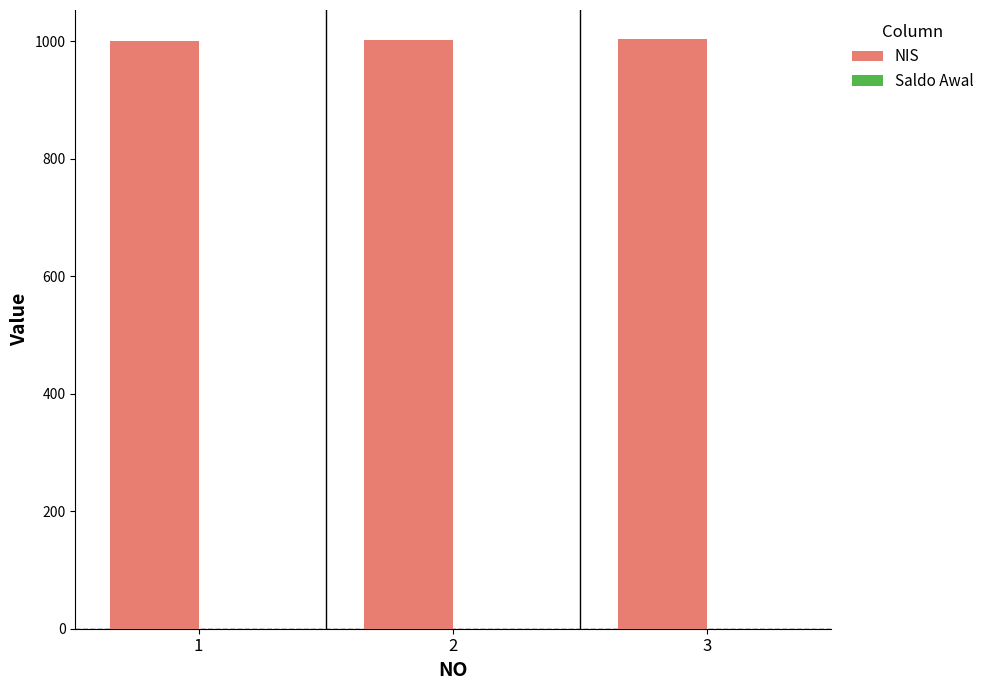

Are the bars horizontal?

No